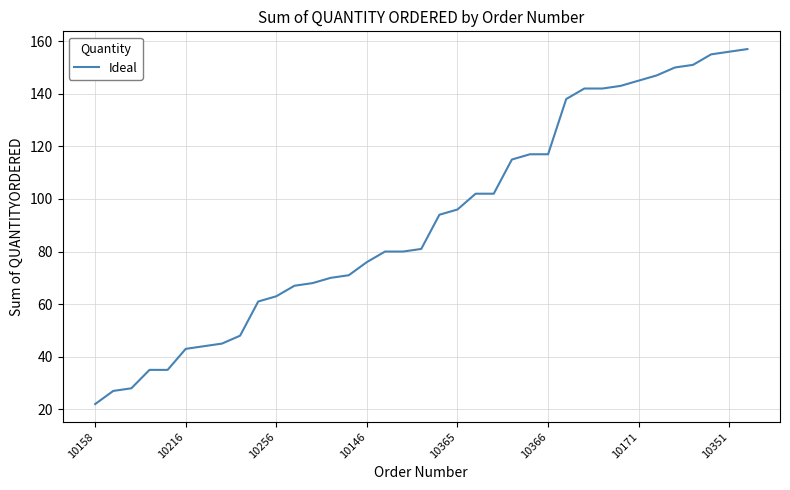

What is the difference between the maximum and minimum values?

135